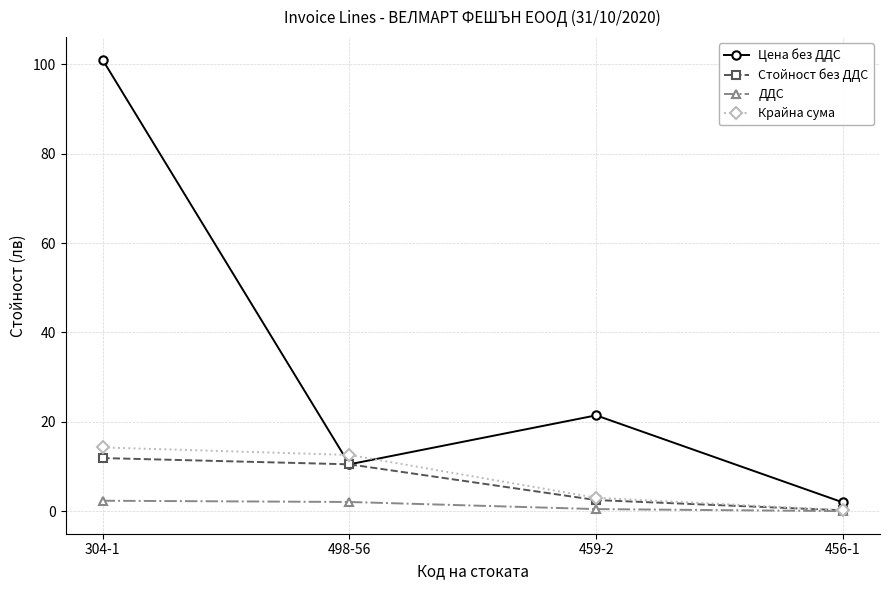

What is the label of the 2nd point from the right?

459-2